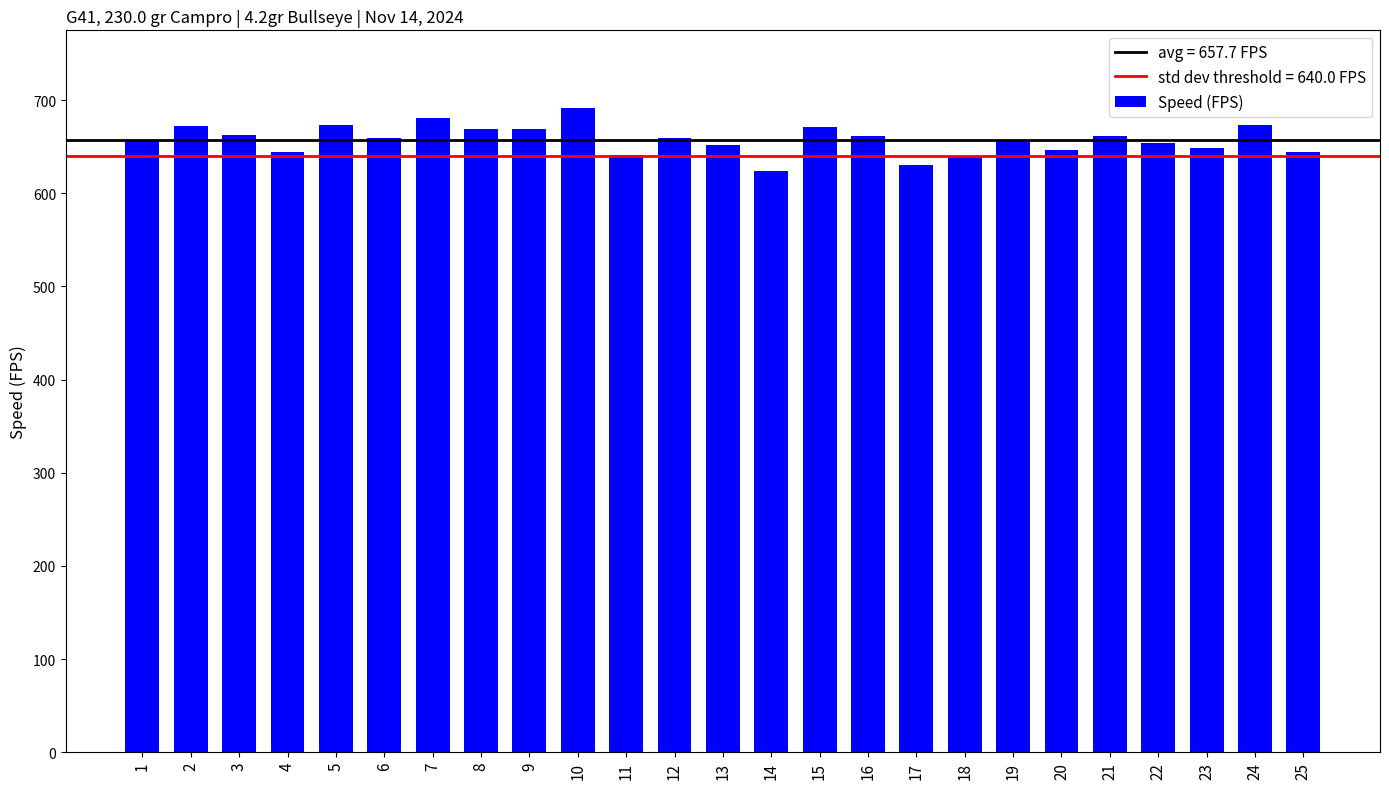

What is the change in value from 7 to 18?

-40.8